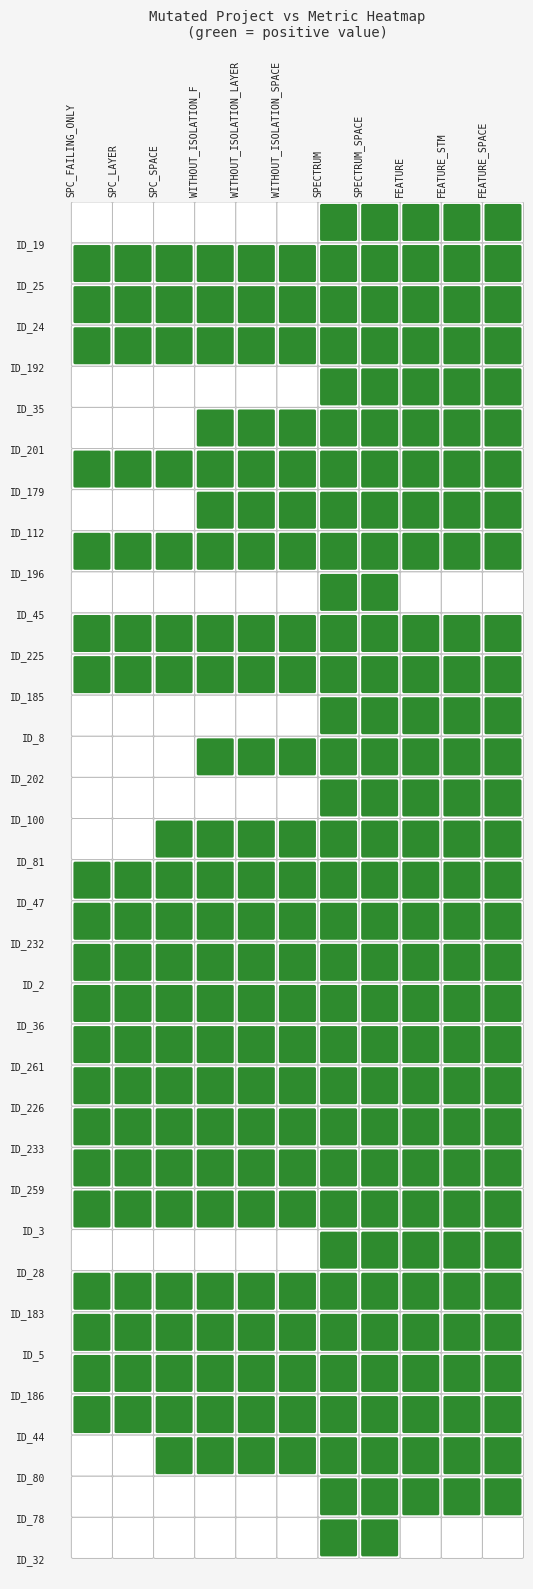

Which series changed the most between 8 and 29?

FEATURE_STM